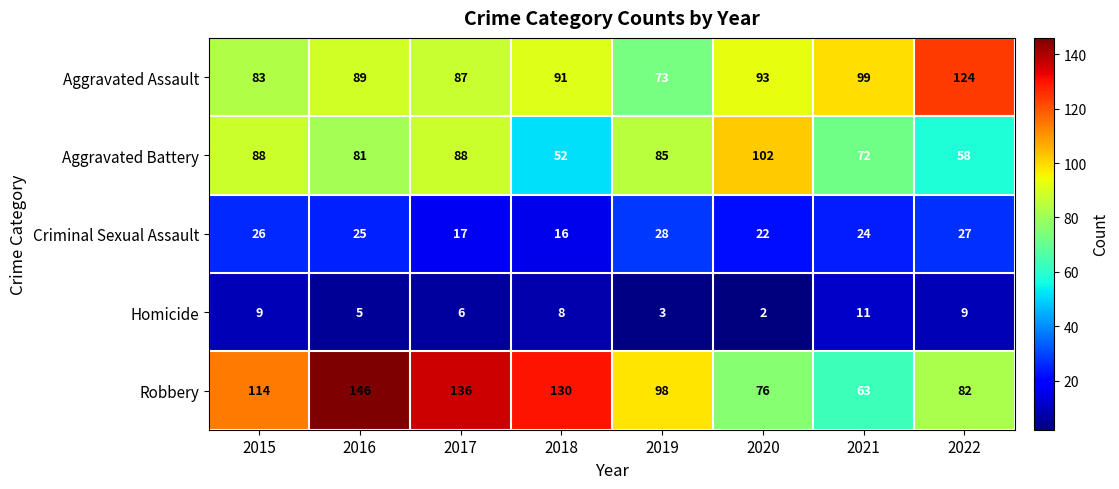

Count the number of categories in the chart.

8